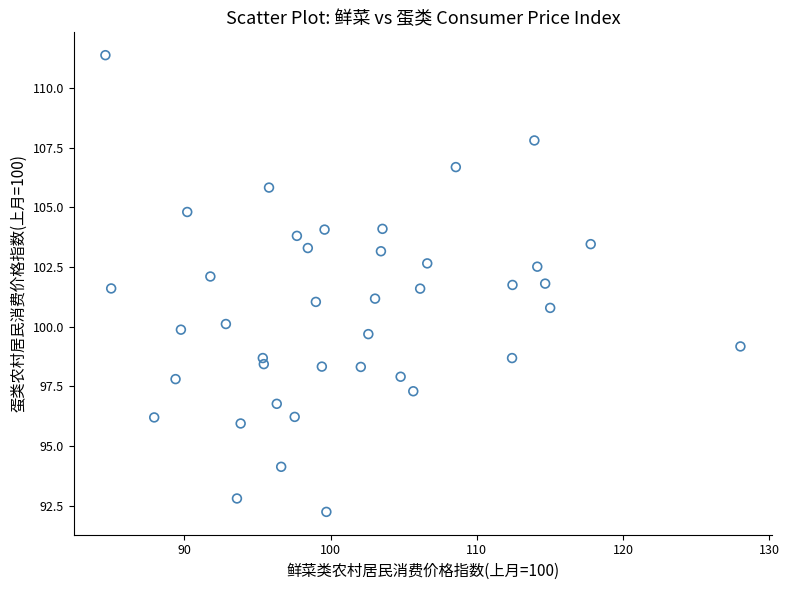

What is the range of X values (max minus min)?

43.4